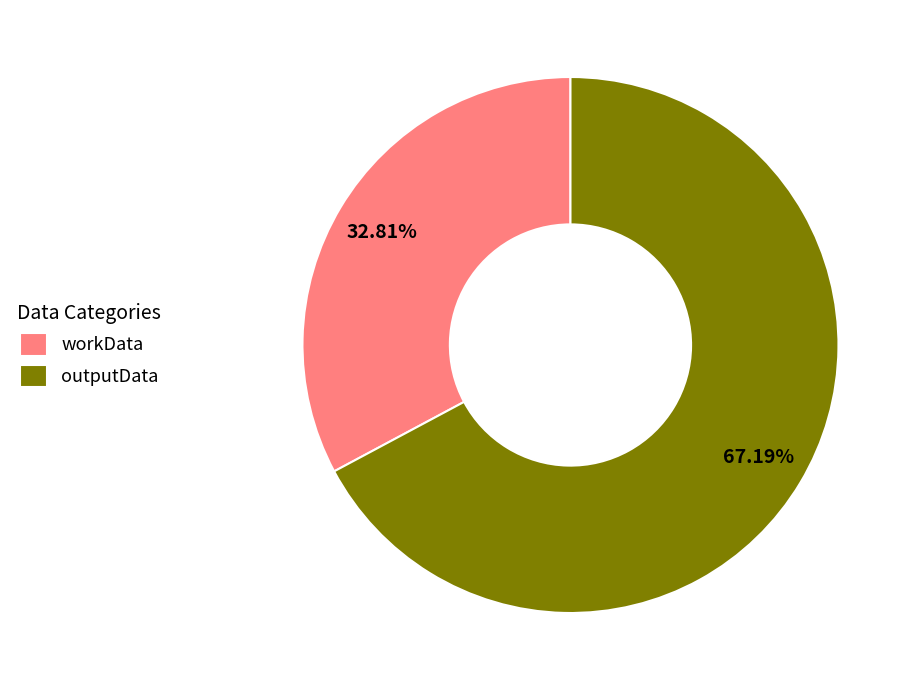

What is the majority slice?

outputData